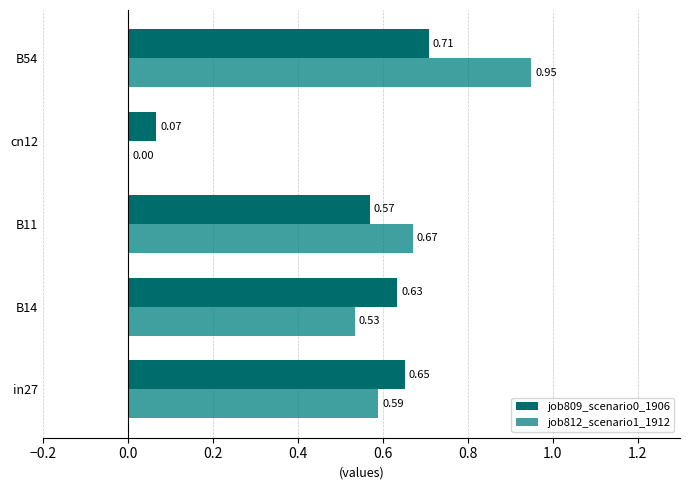

Reading left to right, what are all the values shown in this chart?

job809_scenario0_1906: 0.7	0.6	0.6	0.1	0.7
job812_scenario1_1912: 0.6	0.5	0.7	0.0	0.9